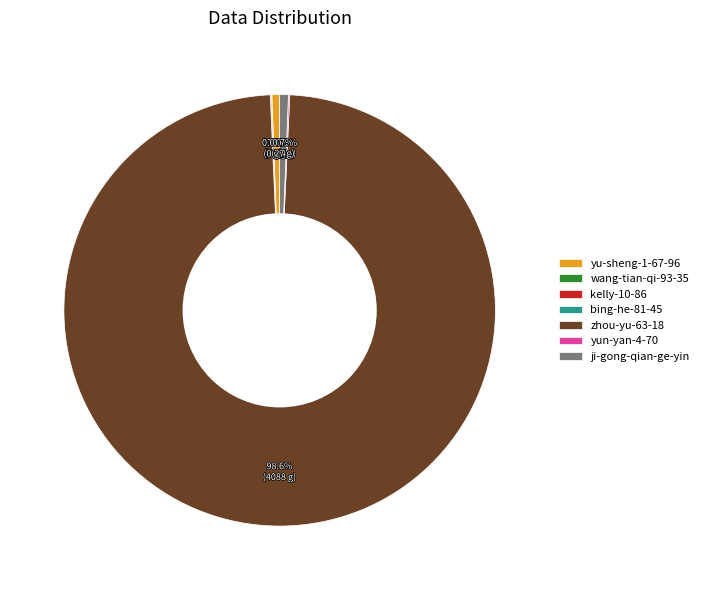

To the nearest percent, what portion does zhou-yu-63-18 represent?

99%